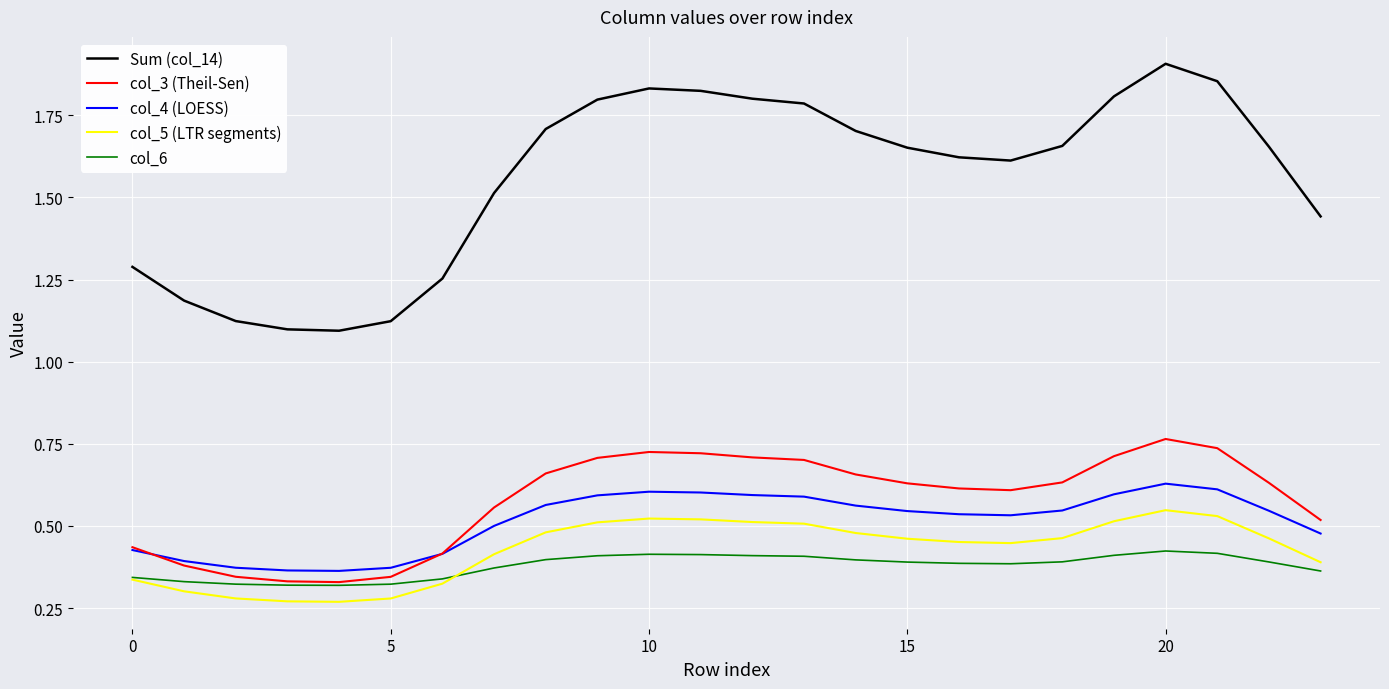

Rank the series by their maximum value, from highest to lowest.

Sum (col_14), col_3 (Theil-Sen), col_4 (LOESS), col_5 (LTR segments), col_6